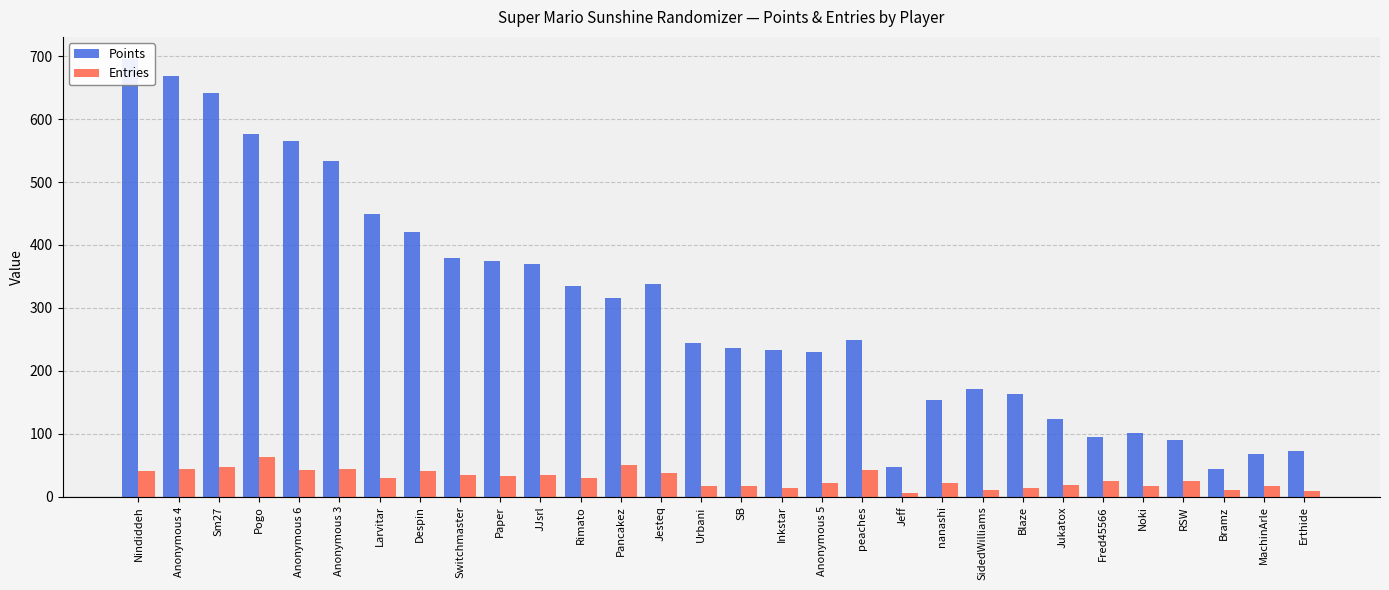

What is the sum of all Entries values?

853